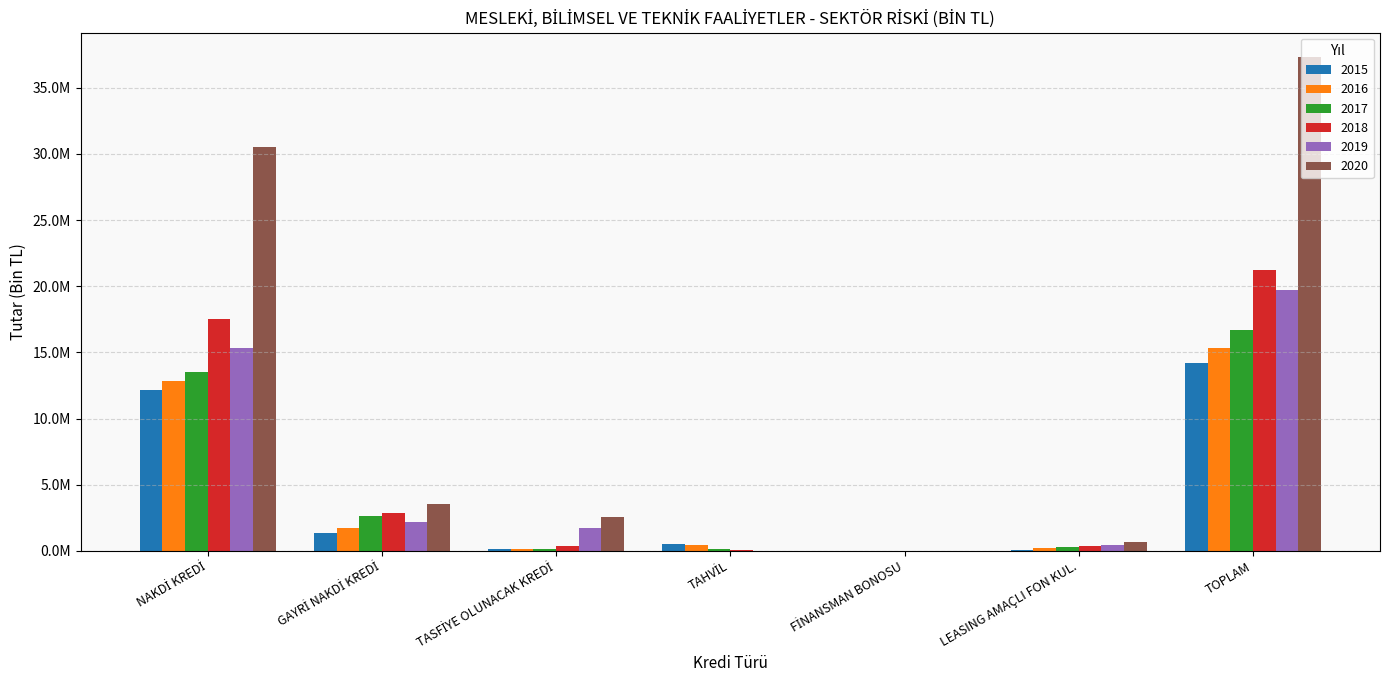

What are all the series names shown in the legend?

2015, 2016, 2017, 2018, 2019, 2020